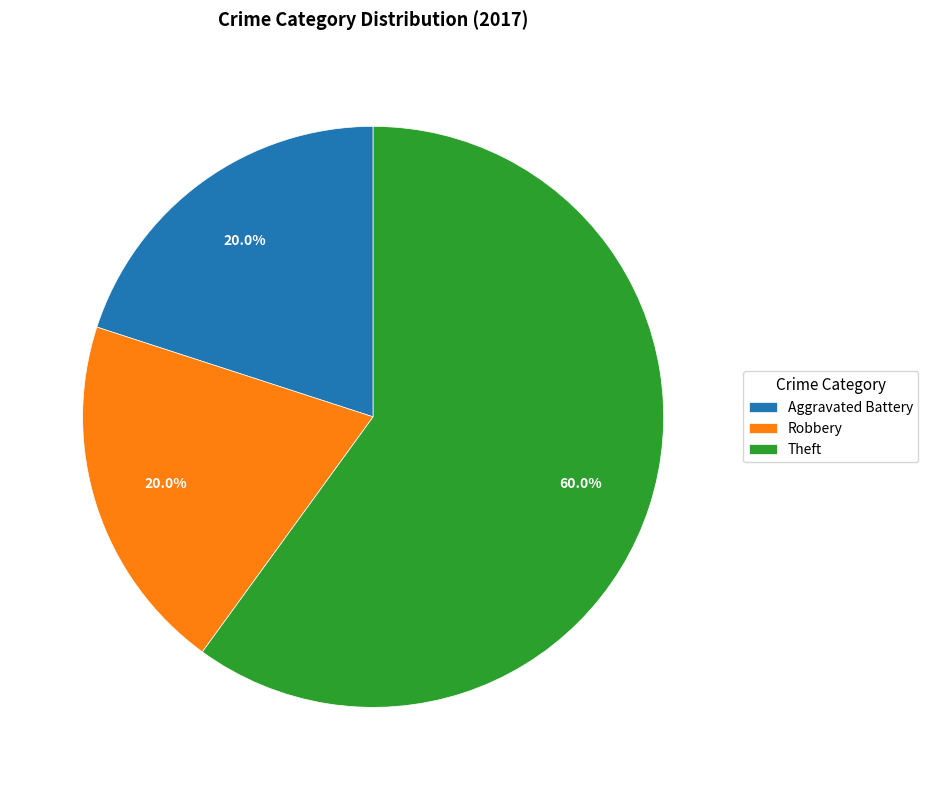

What is the ratio of the value at Aggravated Battery to the value at Robbery?

1.0